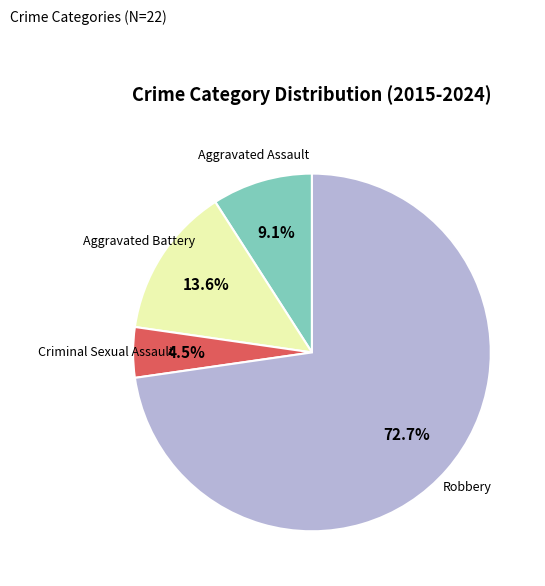

Does any single category account for the majority?

Yes